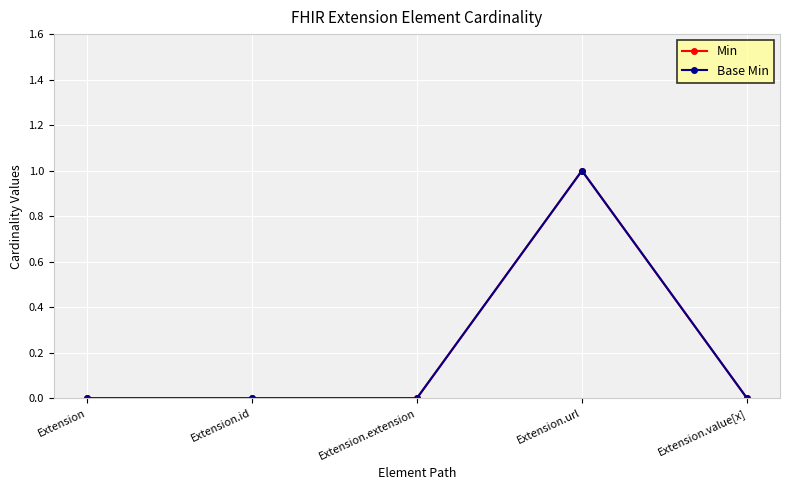

Where is the first local maximum for Base Min?

Extension.url